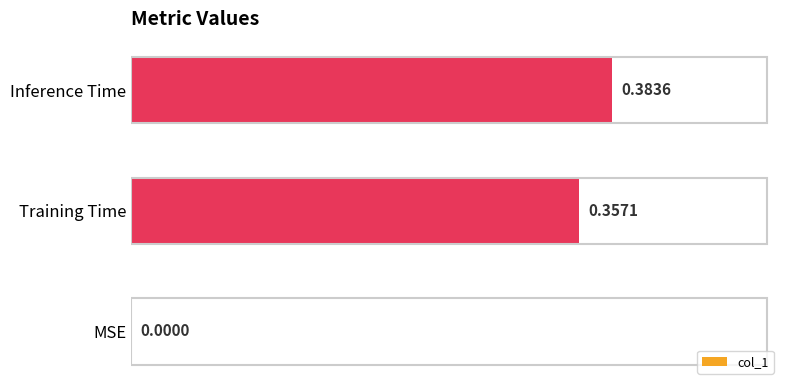

Between MSE and Training Time, which is larger?

Training Time